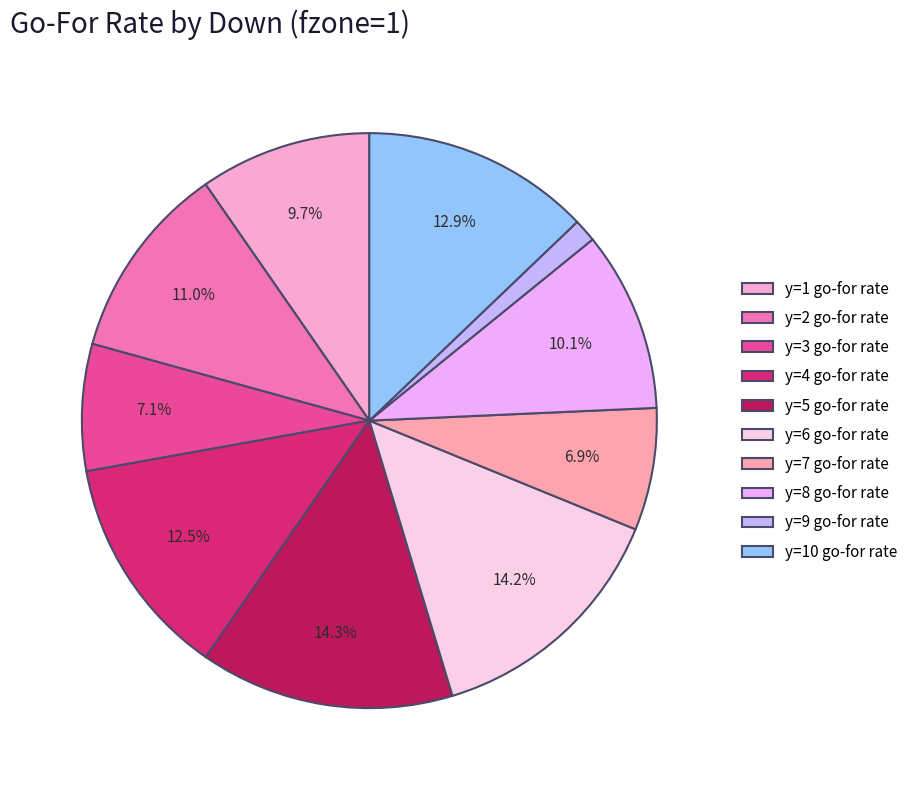

Is there any slice that represents more than half of the pie?

No